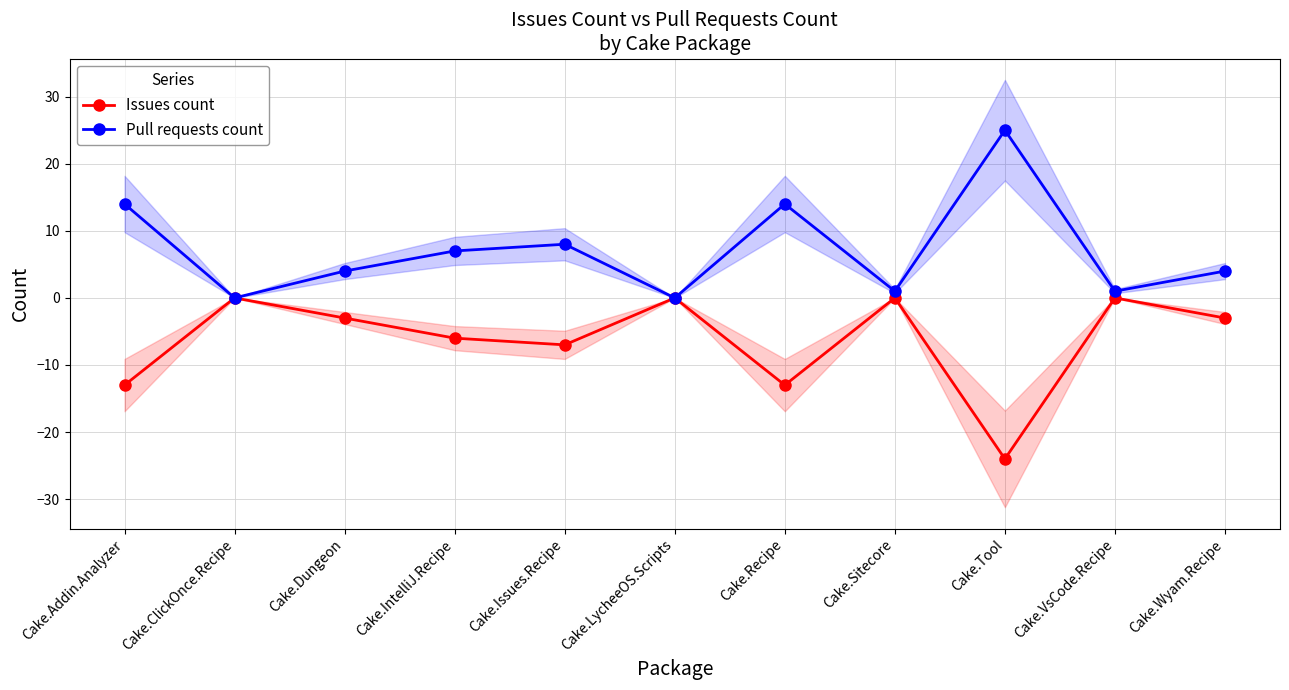

Does the chart have visible grid lines?

Yes